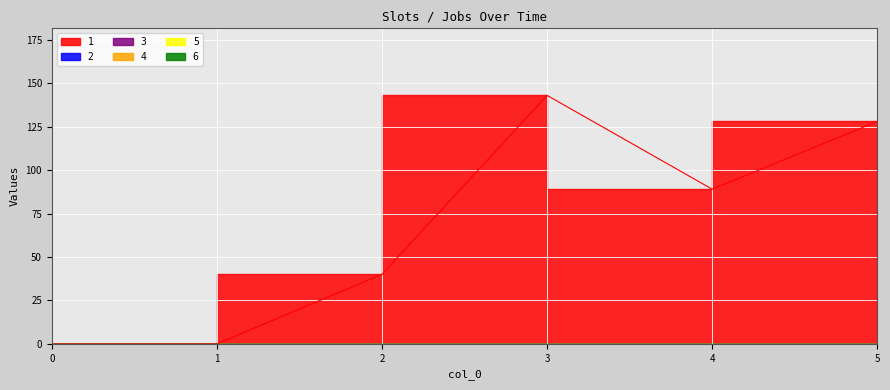

The value of 1 at 2 is 40. True or false?

True